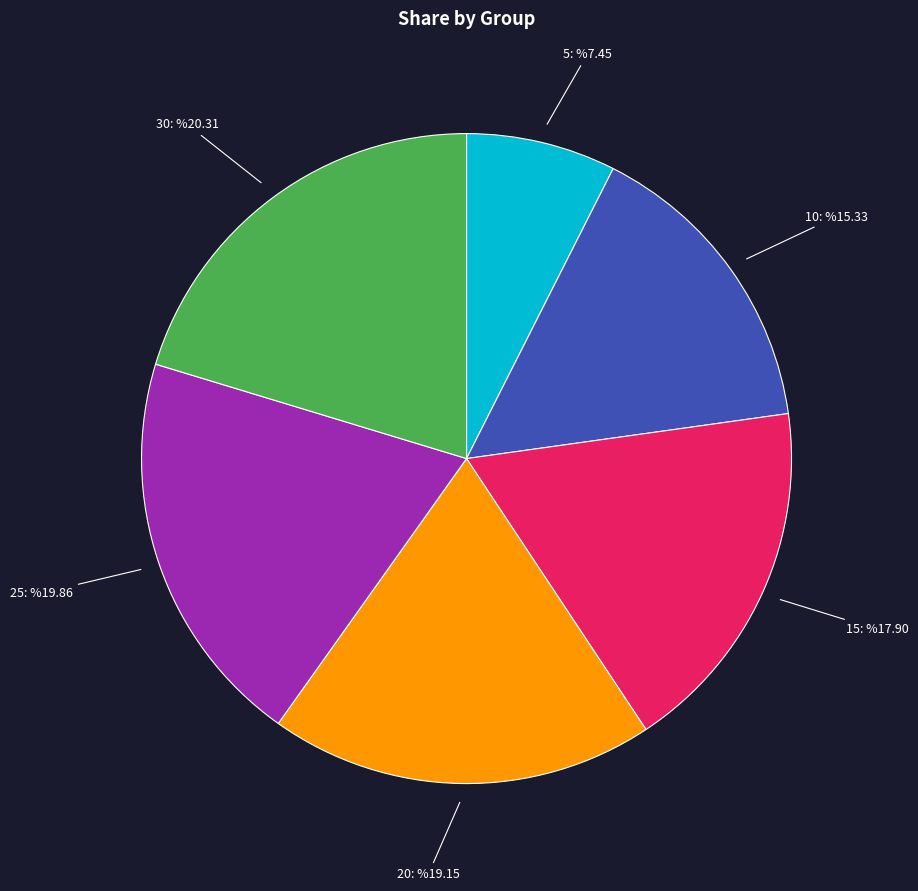

Which slice is the smallest?

5